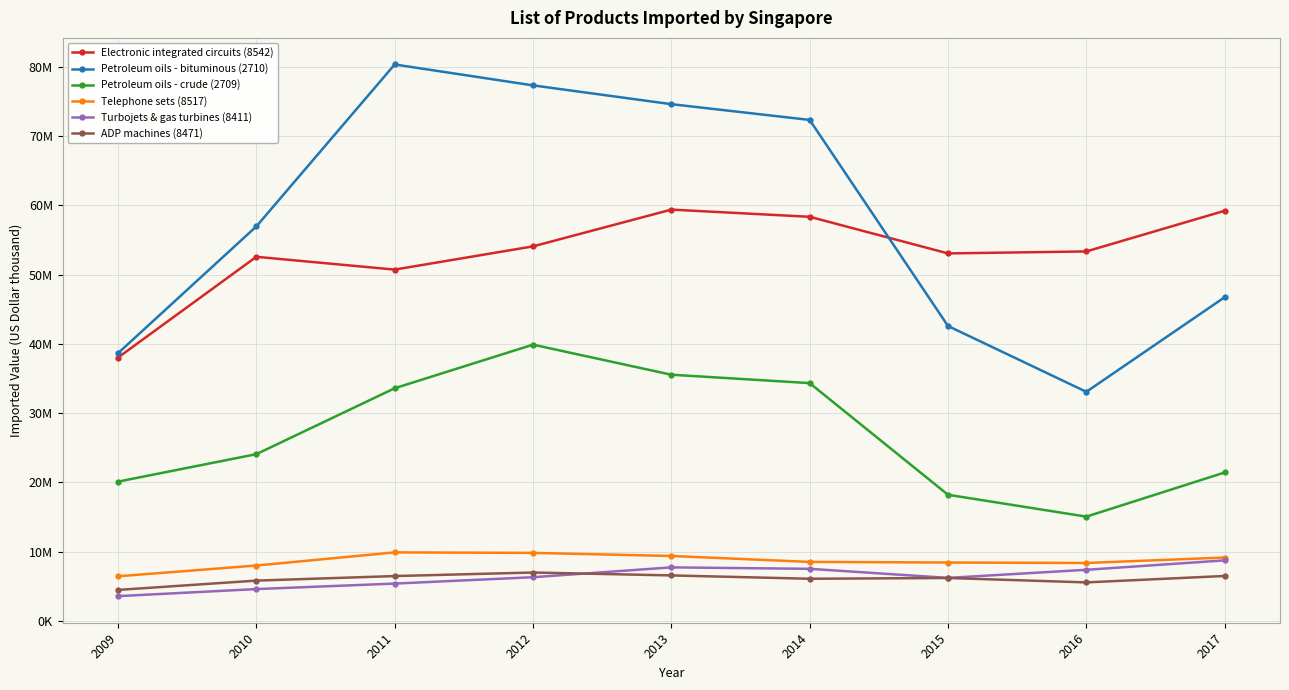

Is this an area chart (filled region under the line)?

No